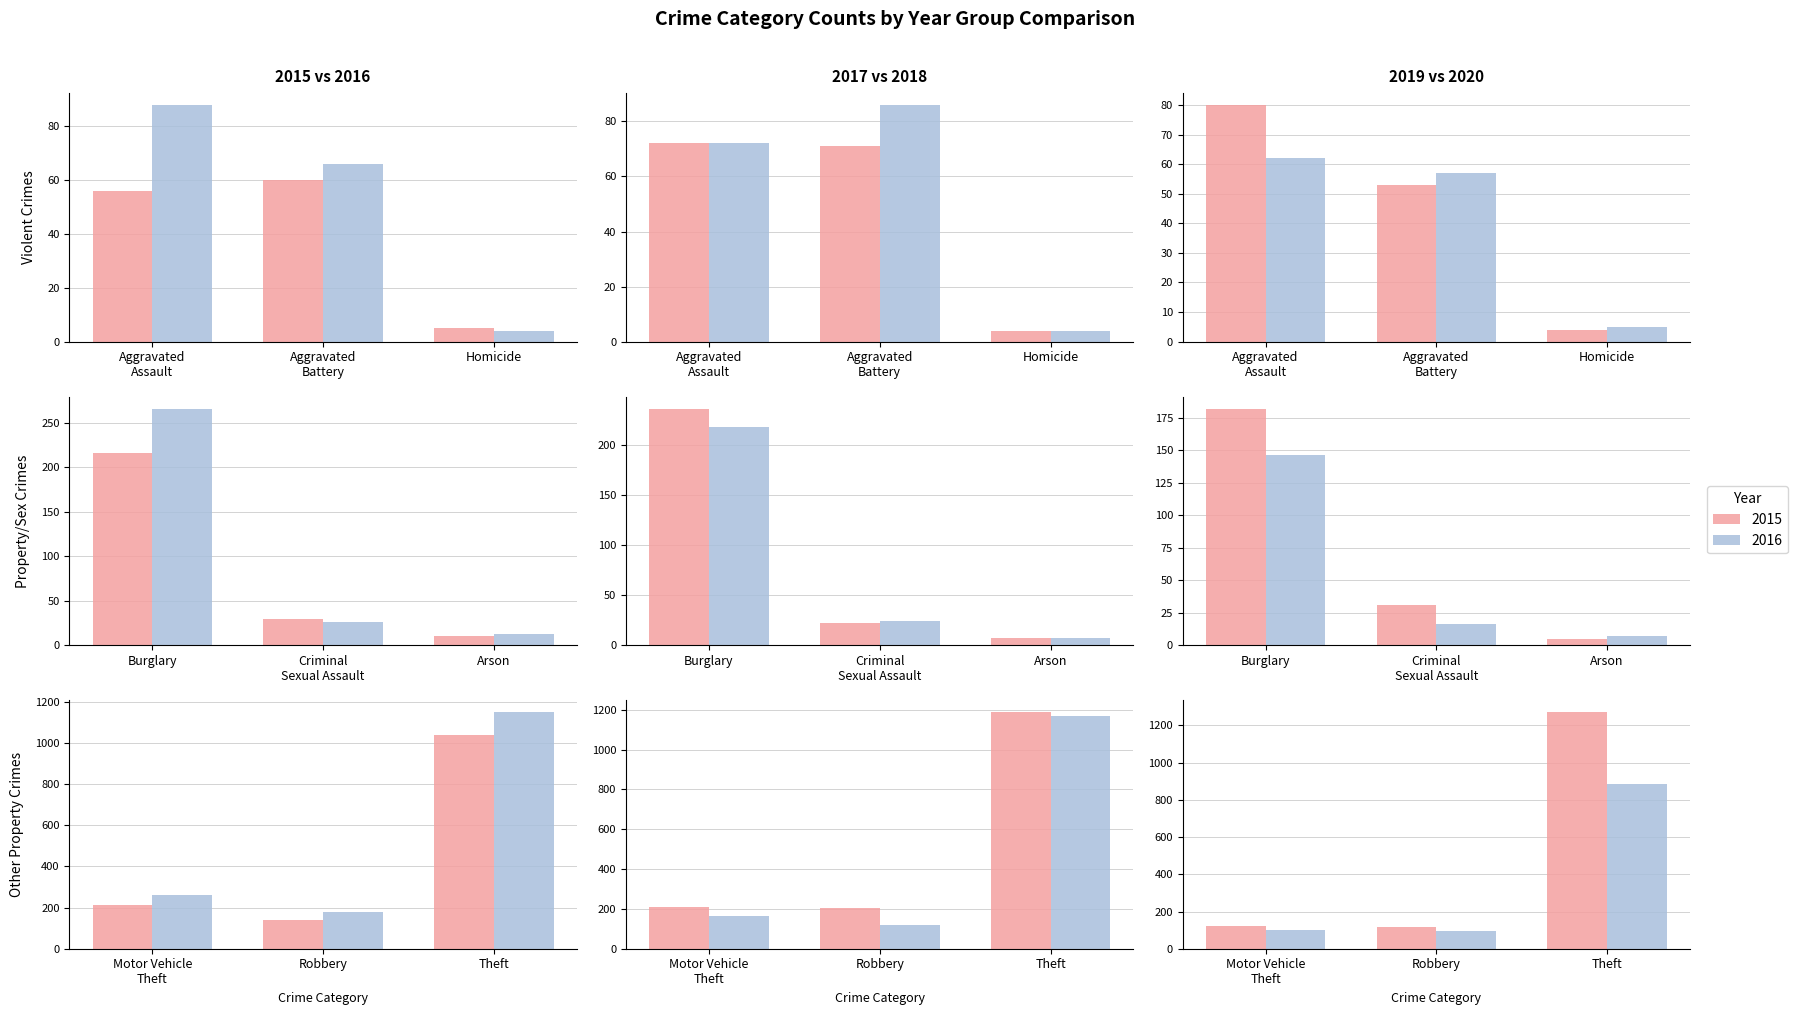

Rank the categories by 2020 value from lowest to highest.

Homicide, Arson, Criminal Sexual Assault, Aggravated Battery, Aggravated Assault, Robbery, Motor Vehicle Theft, Burglary, Theft